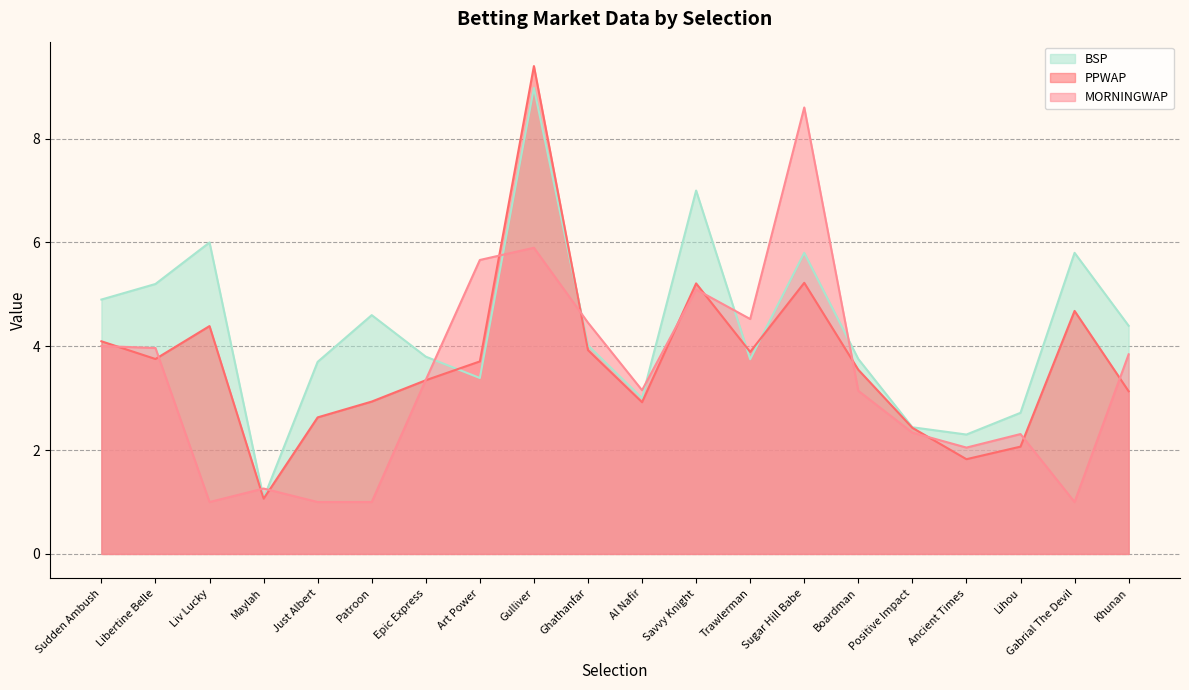

Rank the categories by PPWAP value from highest to lowest.

Gulliver, Sugar Hill Babe, Savvy Knight, Gabrial The Devil, Liv Lucky, Sudden Ambush, Ghathanfar, Trawlerman, Libertine Belle, Art Power, Boardman, Epic Express, Khunan, Patroon, Al Nafir, Just Albert, Positive Impact, Lihou, Ancient Times, Maylah